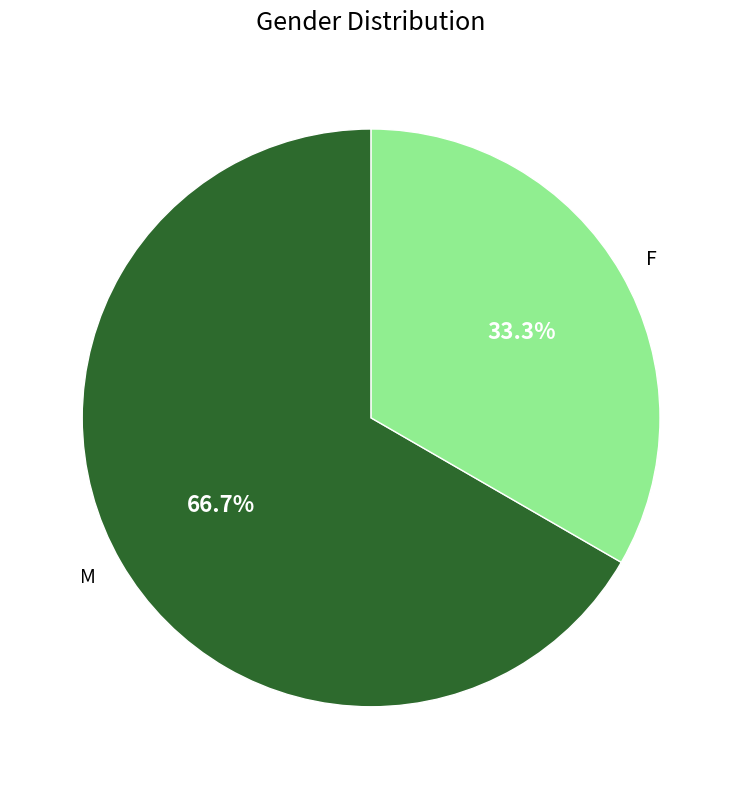

To the nearest percent, what is the difference between the largest and smallest slice percentages?

33%